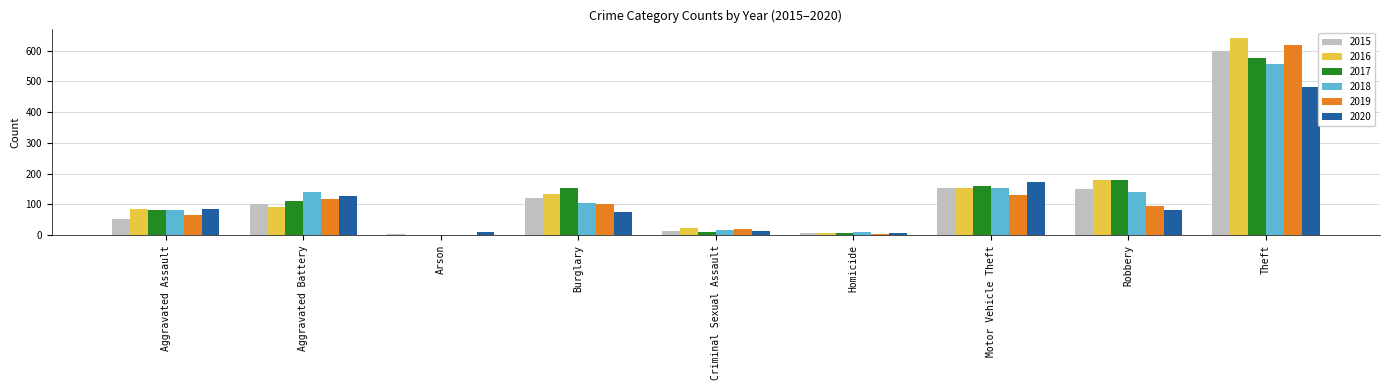

What is the greatest value displayed?

640